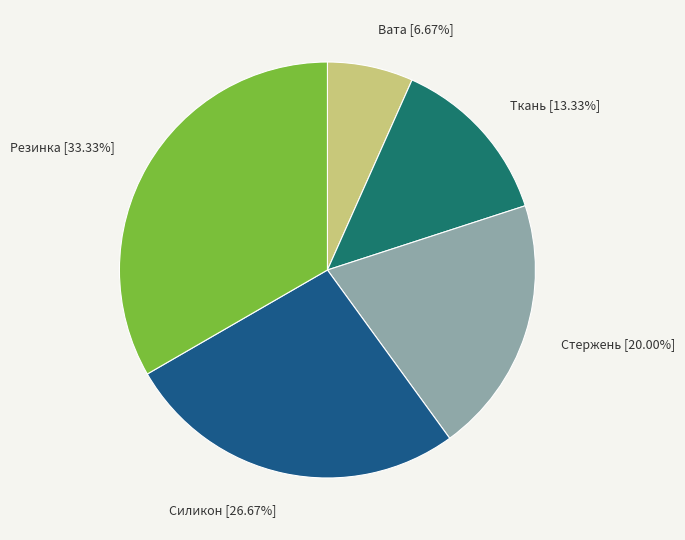

Which has a higher value, Вата or Стержень?

Стержень